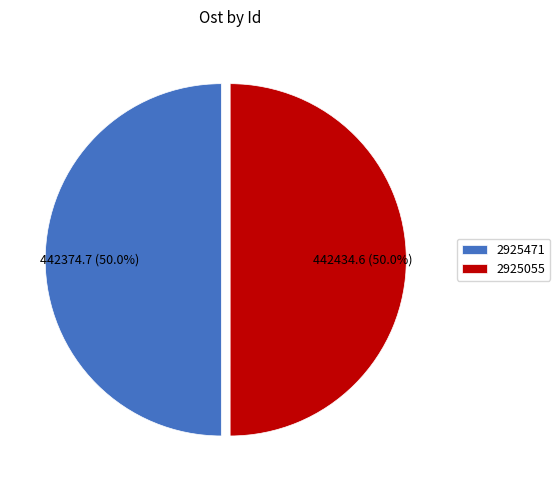

What percentage is NOT represented by 2925055?

50.0%